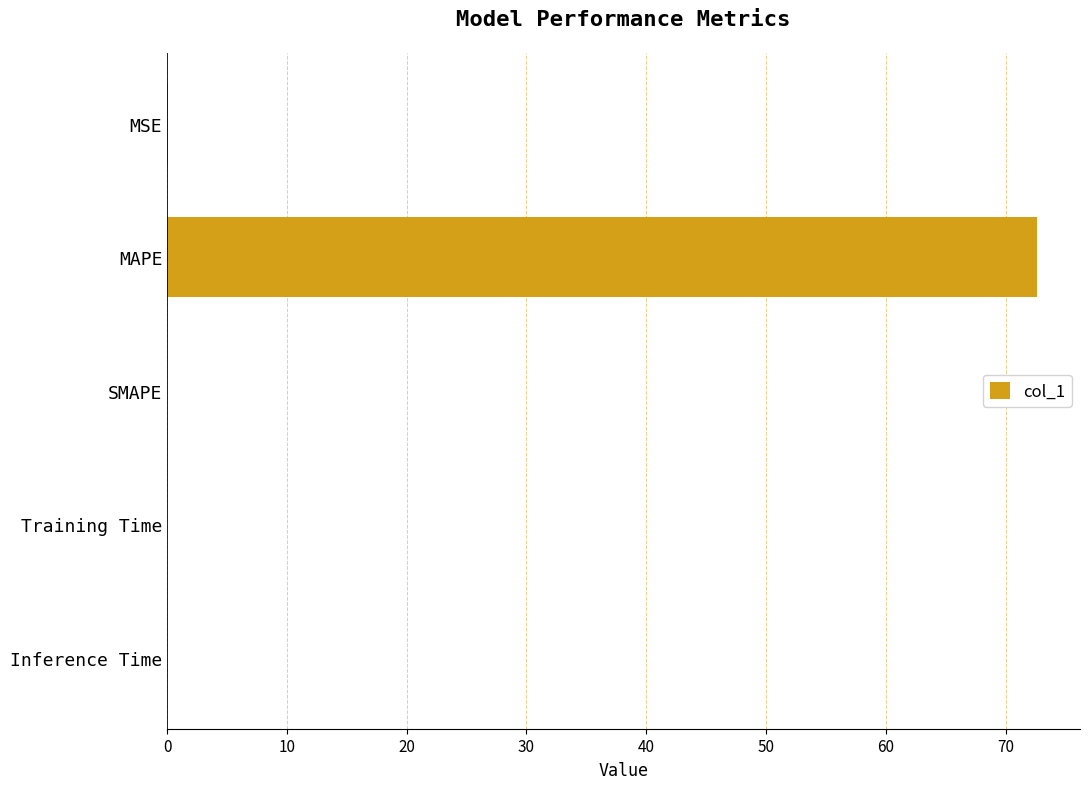

The chart shows a value of 0.0 at Training Time. True or false?

True